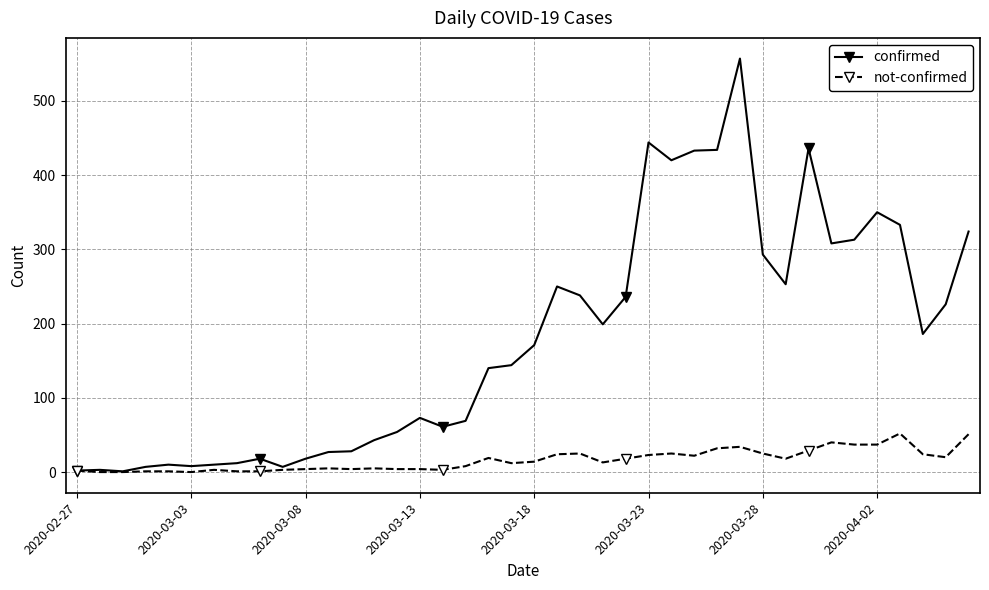

How many data points in confirmed are less than 171?

20